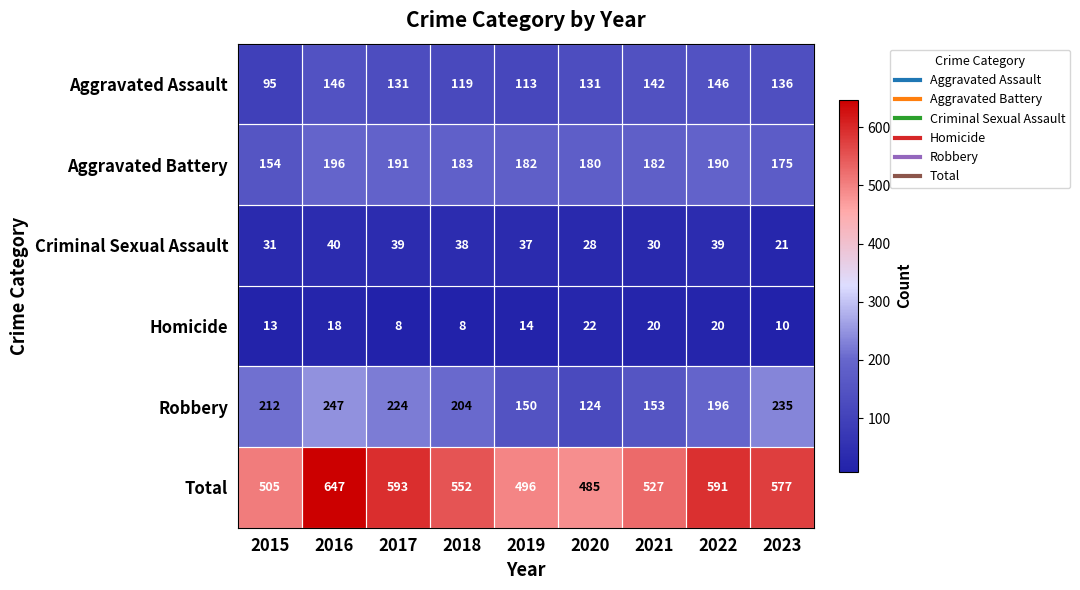

What is the lowest value of the Aggravated Assault series?

95